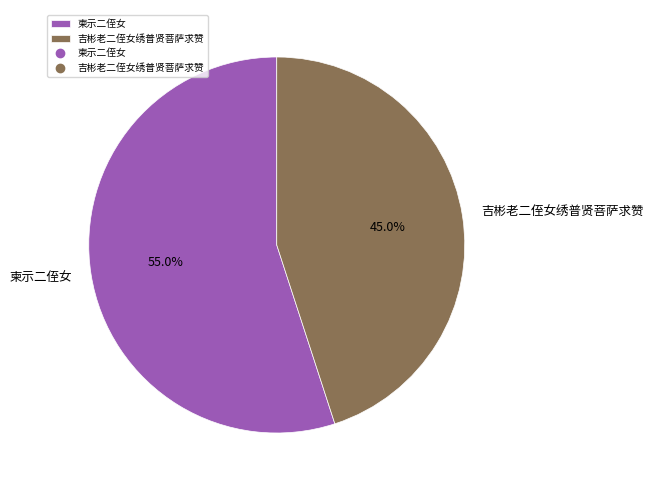

To the nearest percent, what percentage of the pie is 吉彬老二侄女绣普贤菩萨求赞?

45%